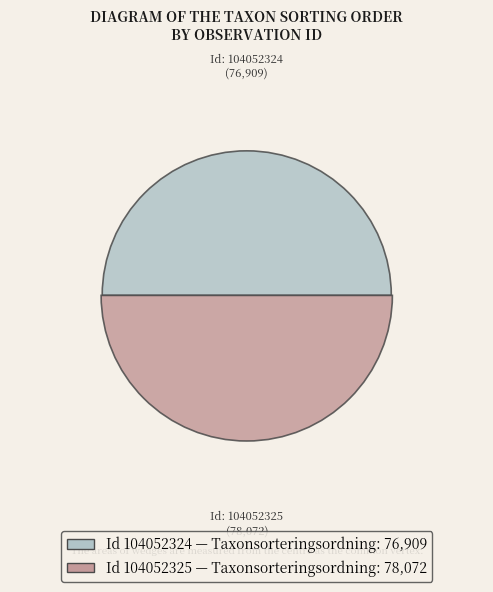

The 104052325 slice represents 65% of the pie. True or false?

False